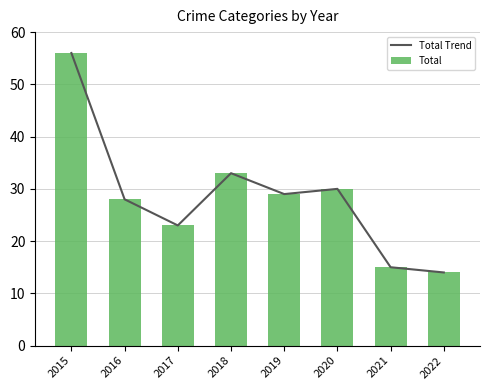

The value of Total at 2018 is 44. True or false?

False